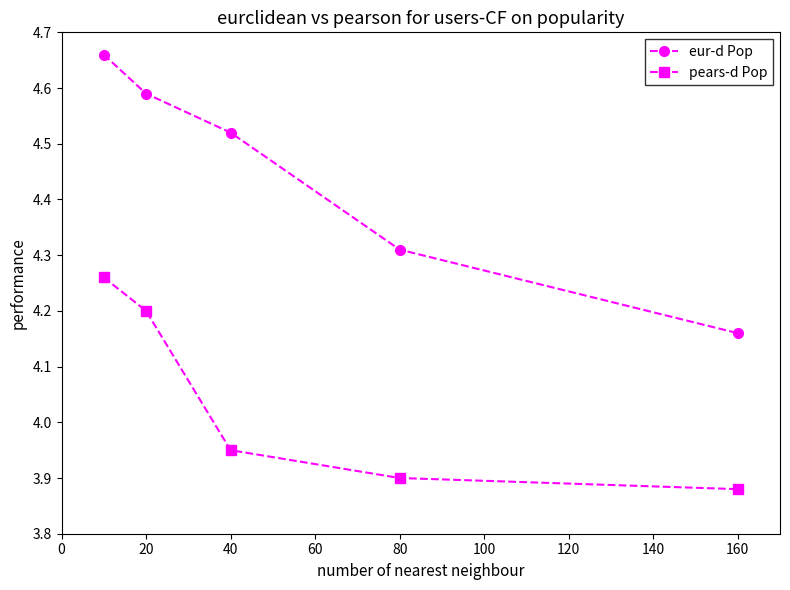

True or false: pears-d Pop and eur-d Pop intersect in this chart.

False